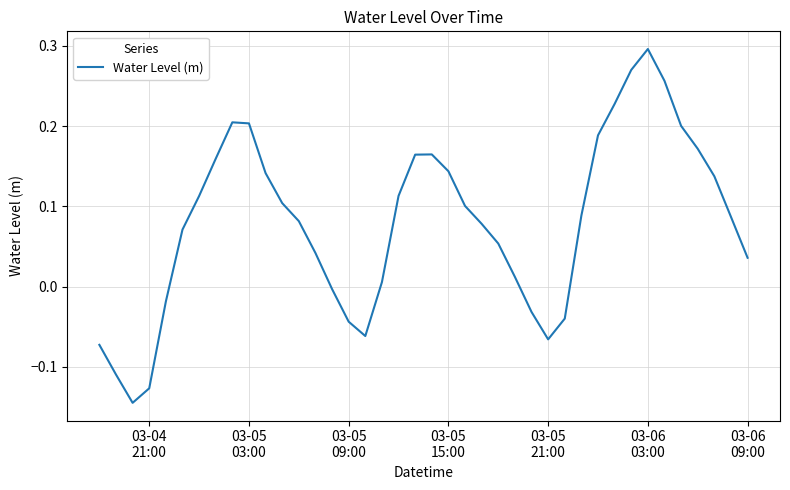

What is the difference between the maximum and minimum values?

0.4